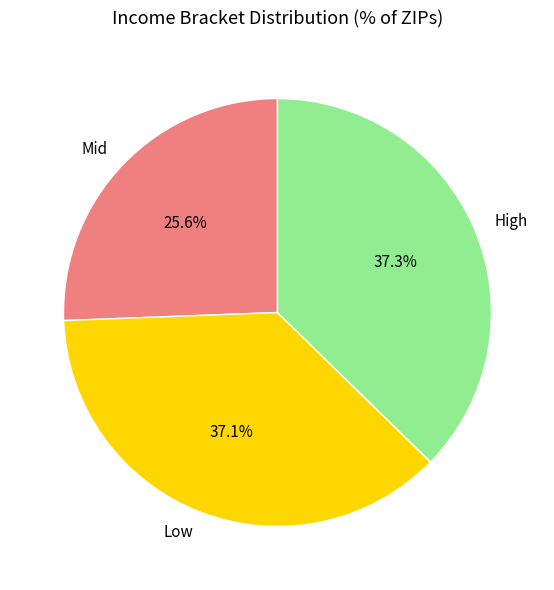

Approximately how many times larger is the value at High compared to Low?

1.0